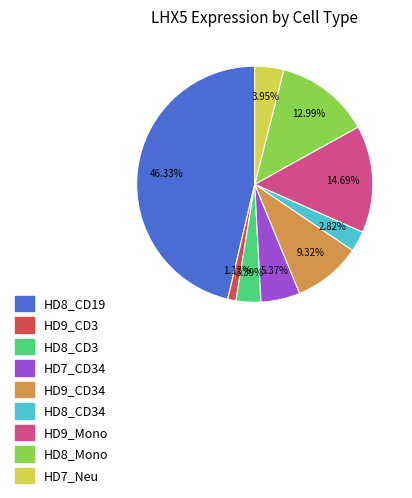

Is there any slice that represents more than half of the pie?

No